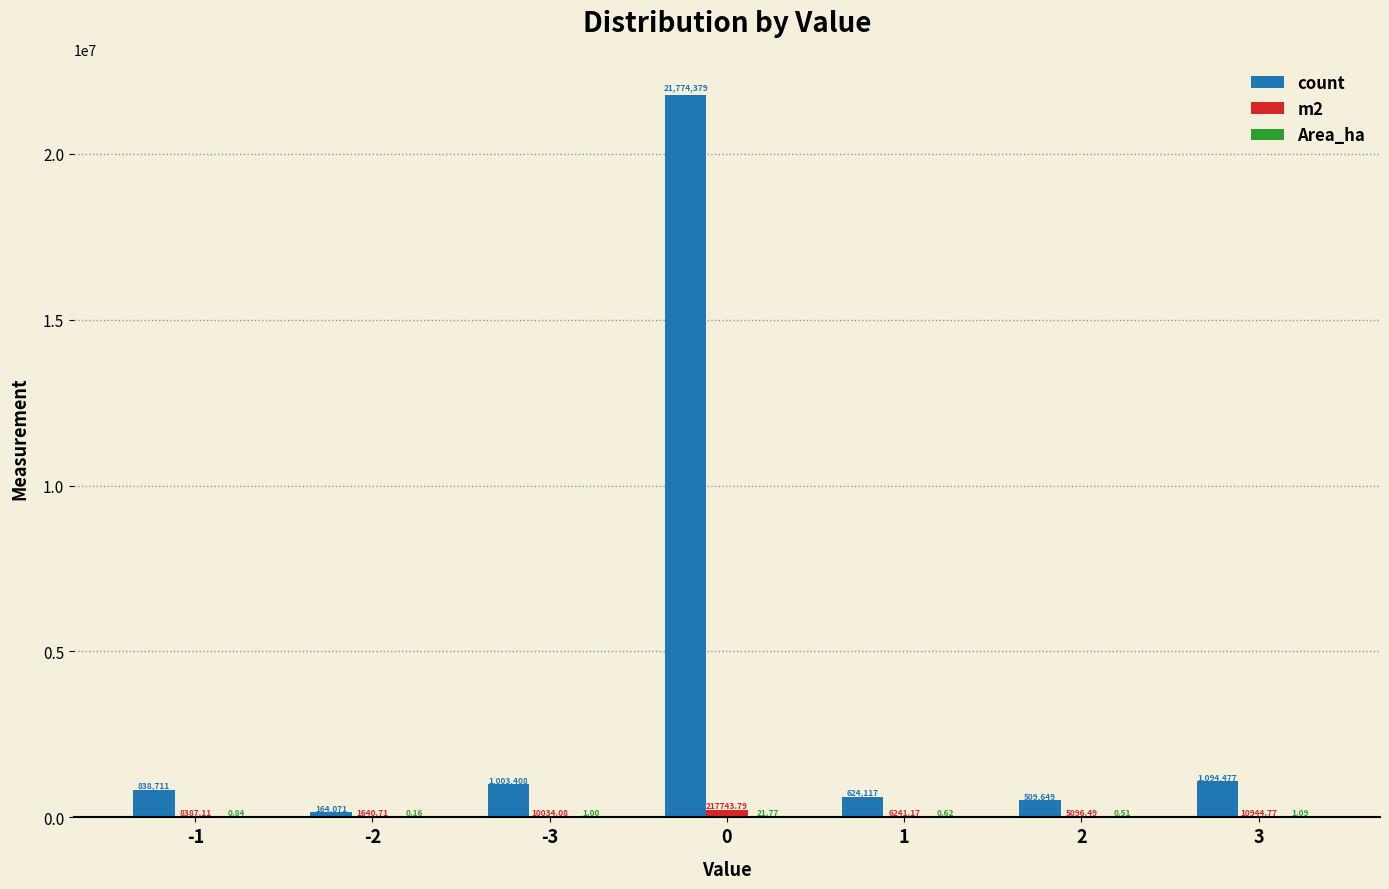

Between -1 and 2, which series saw the biggest shift?

count